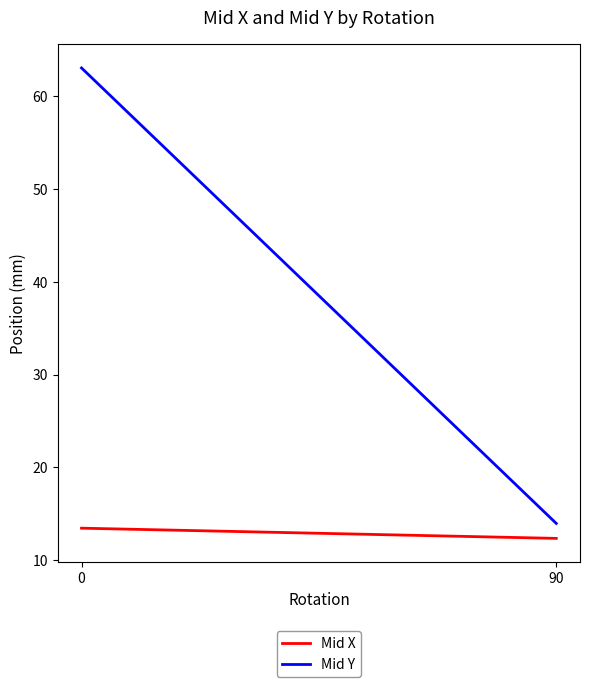

Which series has the largest range (max minus min)?

Mid Y